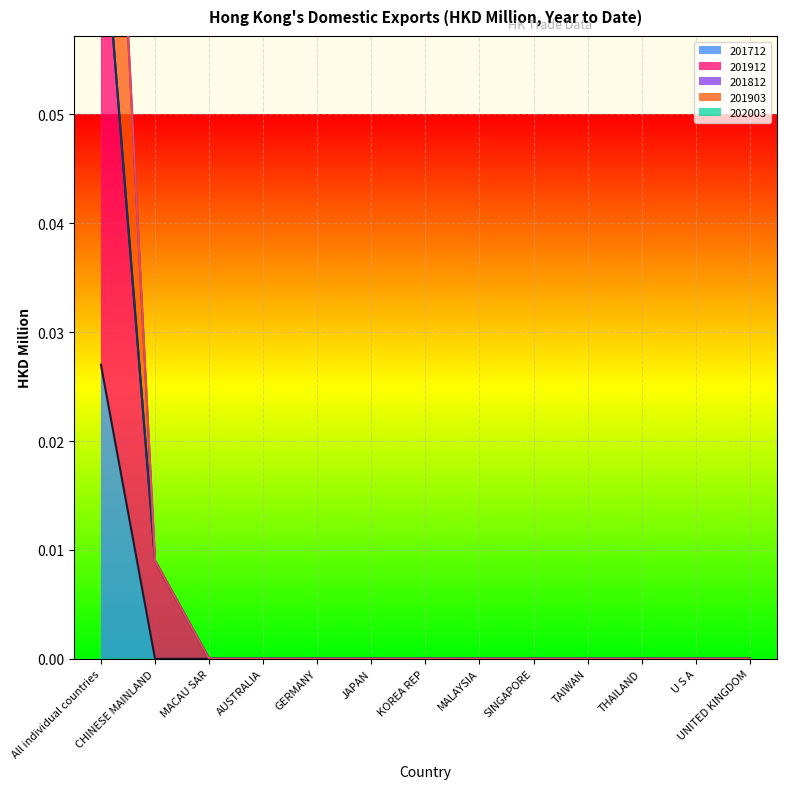

True or false: 201903 and 201712 intersect in this chart.

False